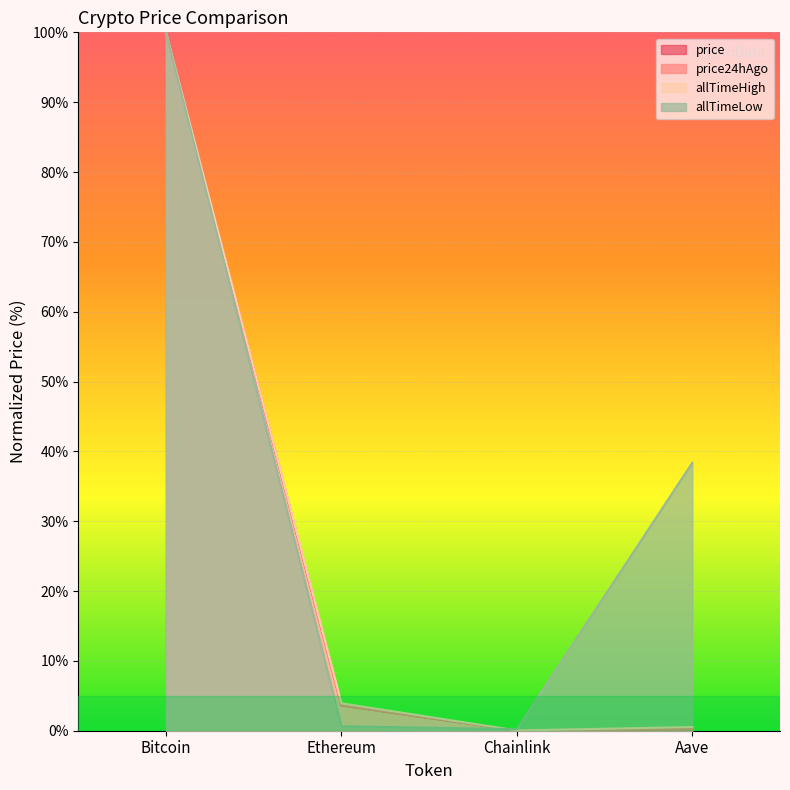

What is the difference between the highest and lowest values at Ethereum?

3.3